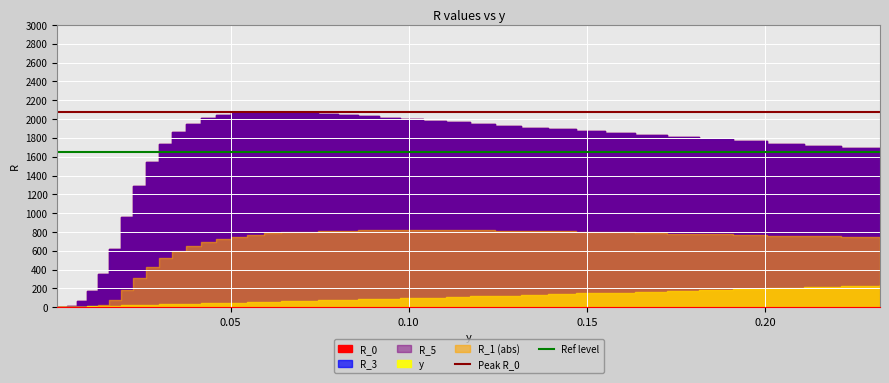

Is the value of Ref level at 0.05 greater than the value of Peak R_0 at 0.05?

No